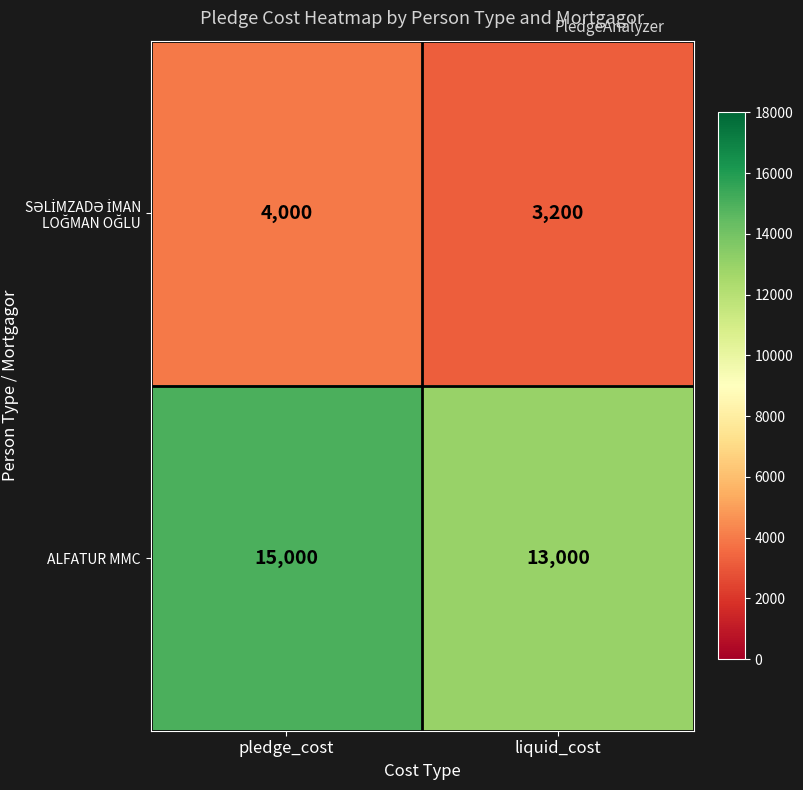

How many distinct data groups are displayed?

2